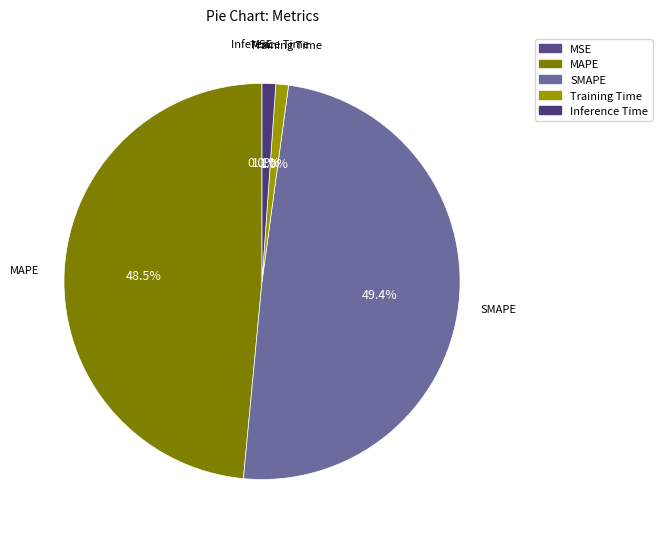

What percentage is NOT represented by MAPE?

51.5%